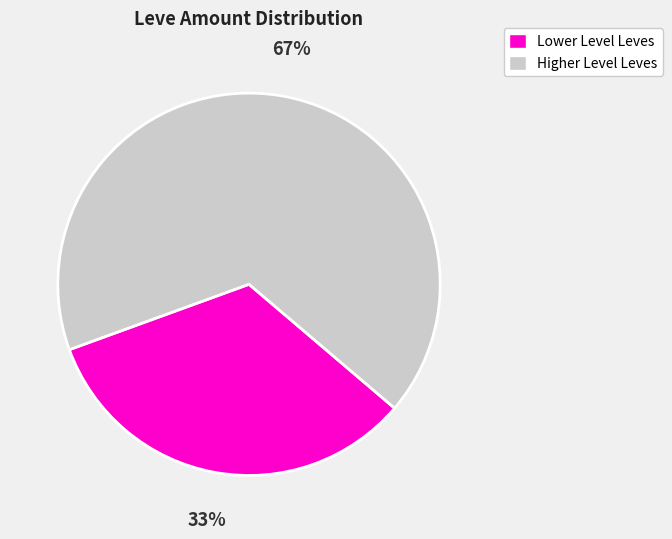

To the nearest percent, what percentage of the pie is Lower Level Leves?

33%